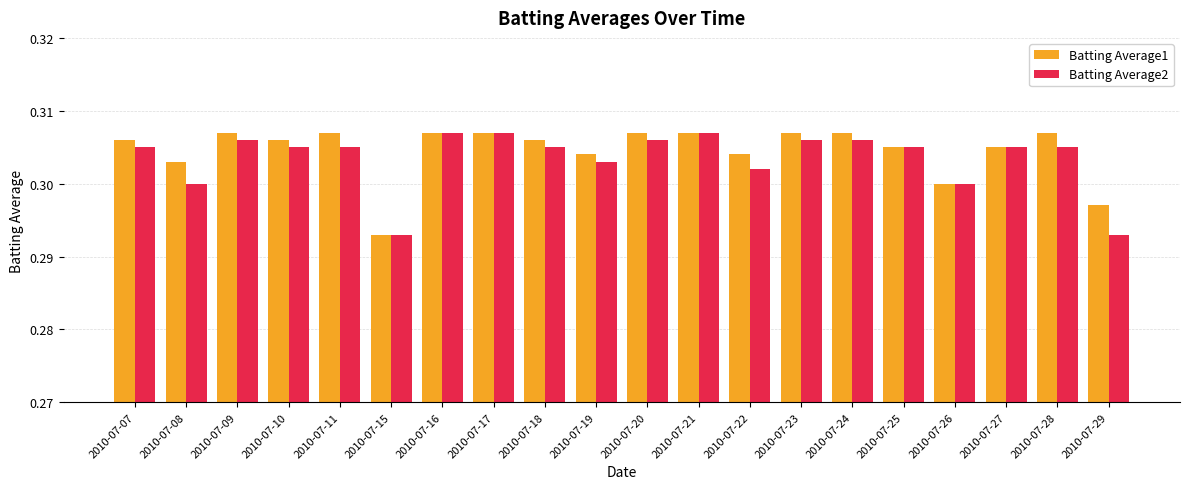

Does the chart contain stacked bars?

No